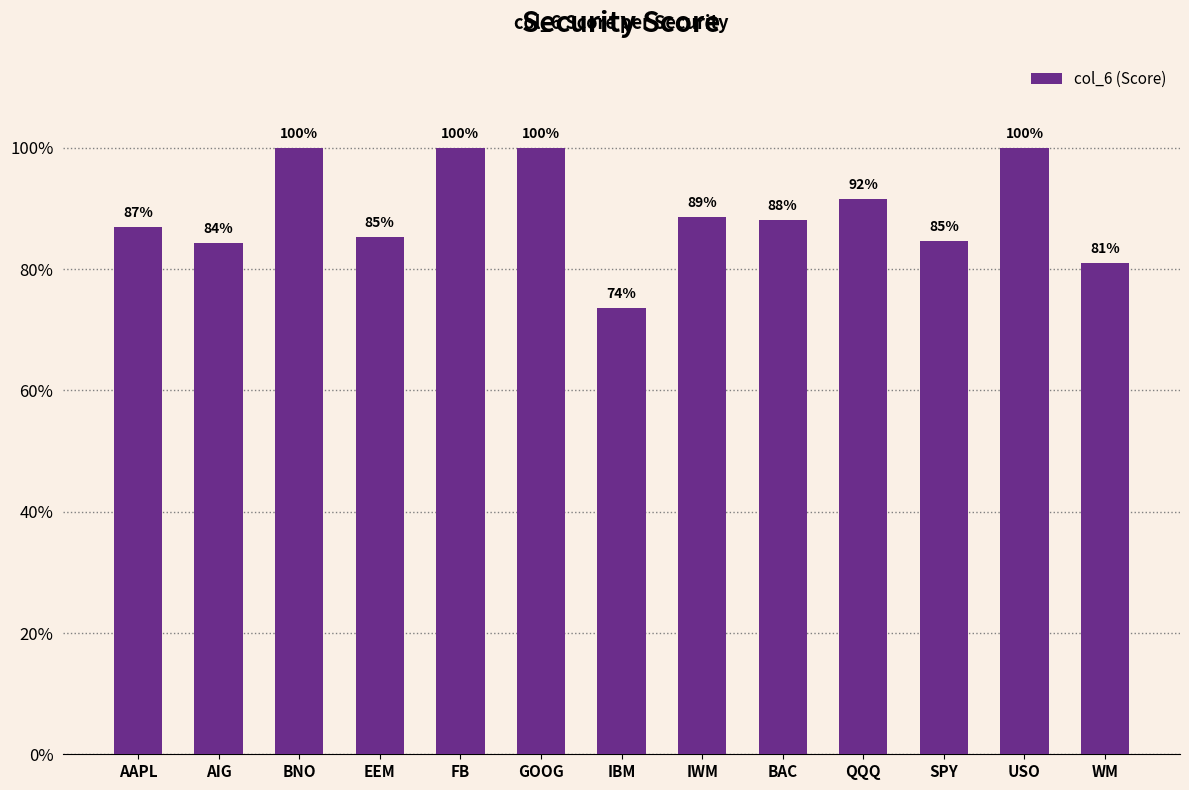

Reading left to right, transcribe all the data shown in this chart.

AAPL=0.9	AIG=0.8	BNO=1.0	EEM=0.9	FB=1.0	GOOG=1.0	IBM=0.7	IWM=0.9	BAC=0.9	QQQ=0.9	SPY=0.8	USO=1.0	WM=0.8